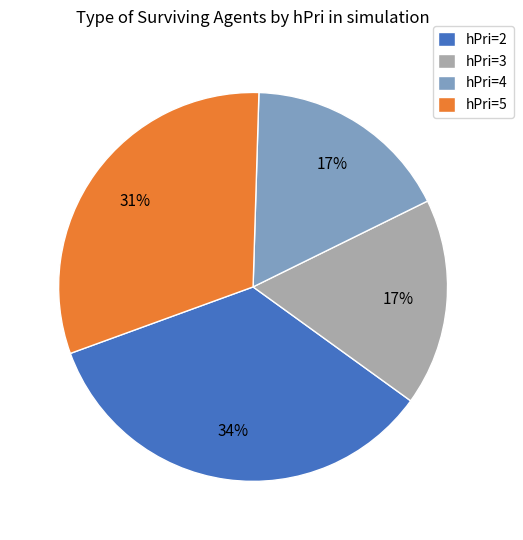

Approximately how many times larger is the value at hPri=4 compared to hPri=3?

1.0